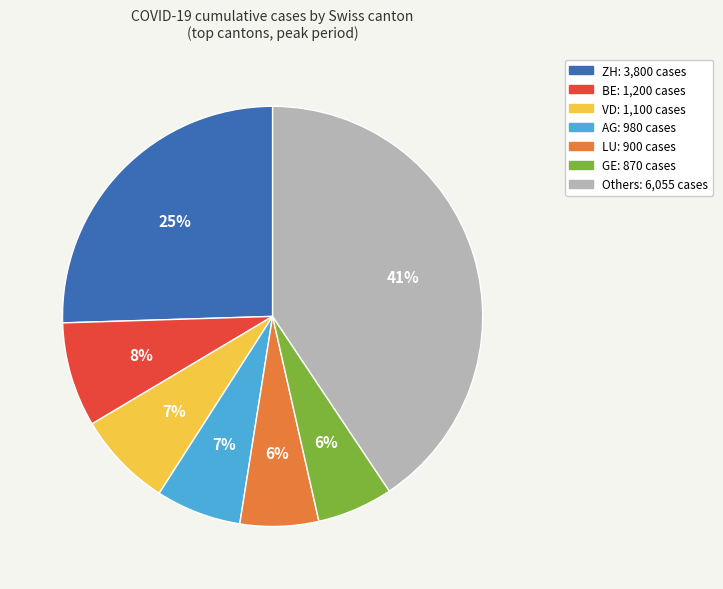

To the nearest percent, what is the difference between the largest and smallest slice percentages?

35%